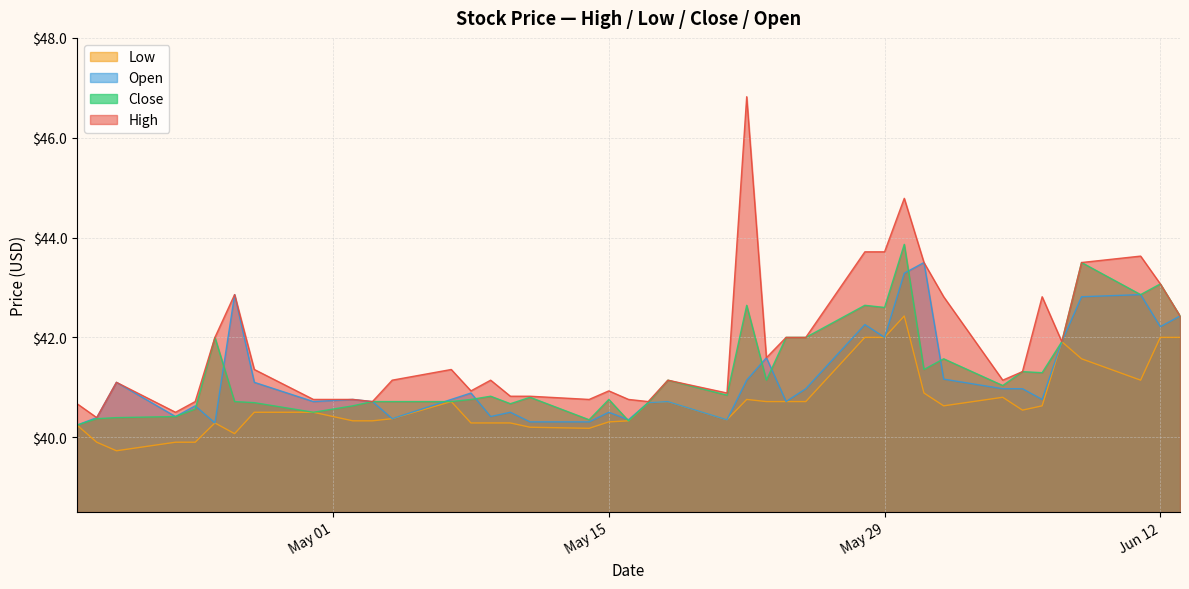

True or false: Close and Low cross at least once.

False